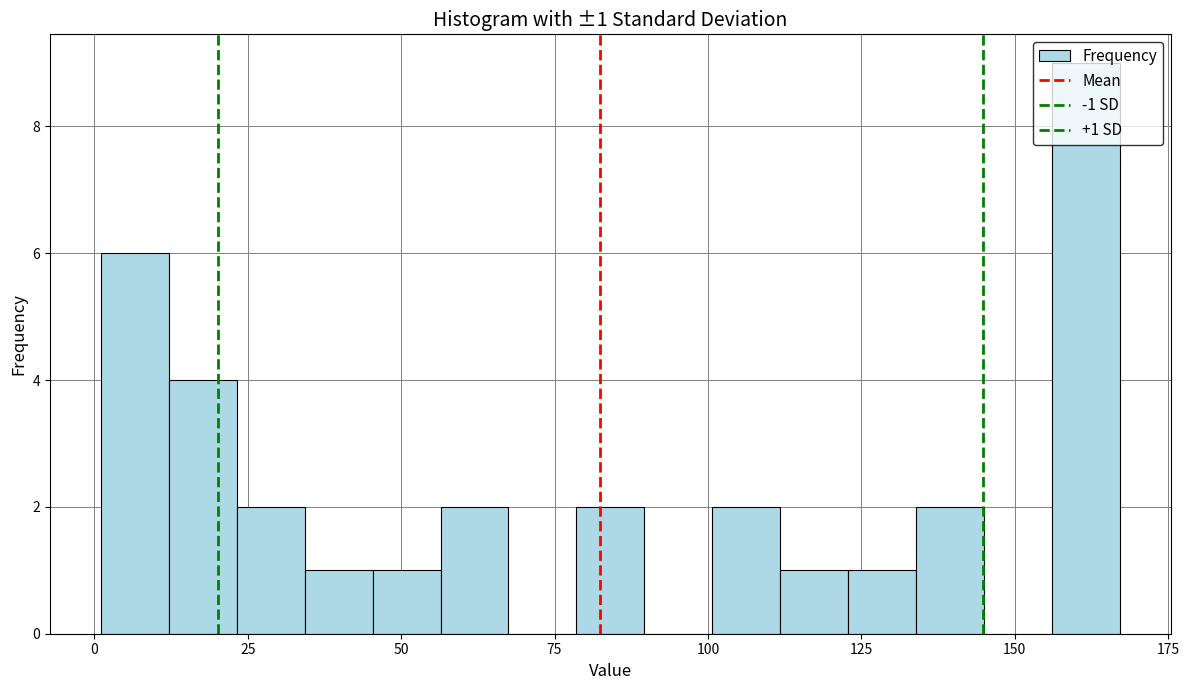

Read against the x-axis, roughly where is the centre of the tallest bar?

160